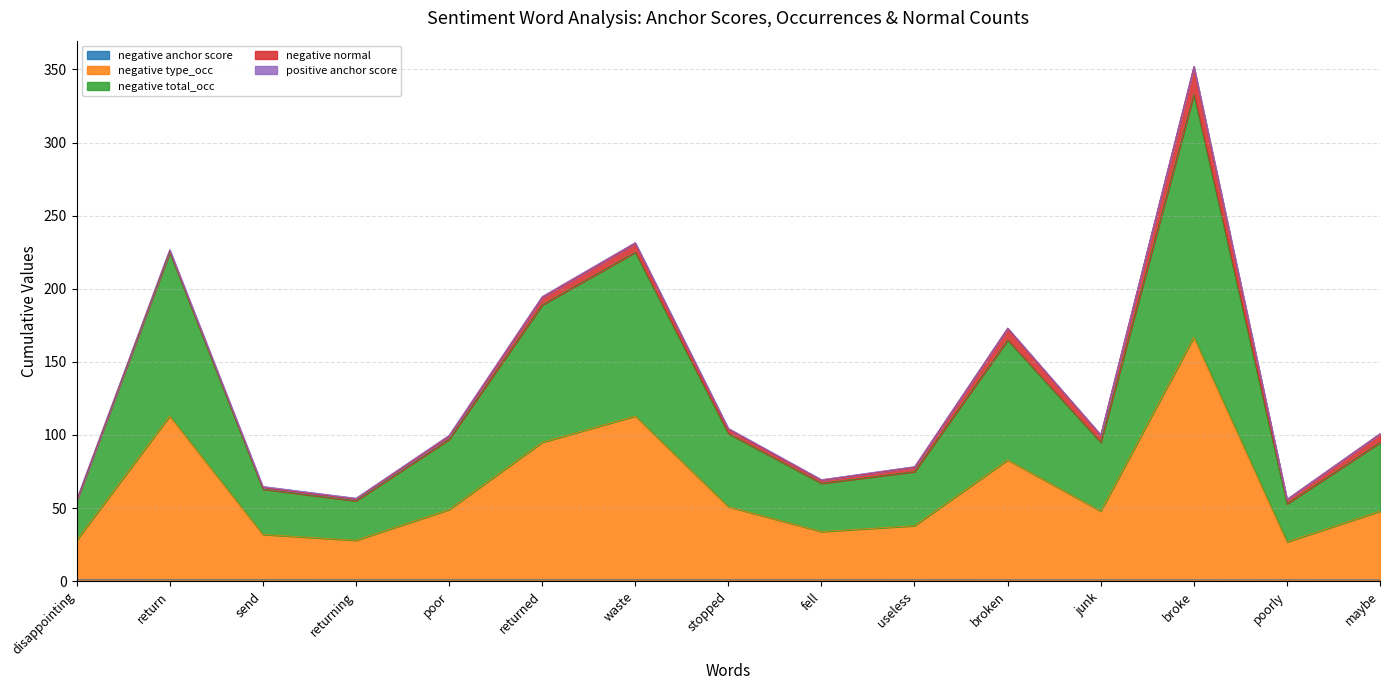

True or false: negative total_occ and negative type_occ cross at least once.

False